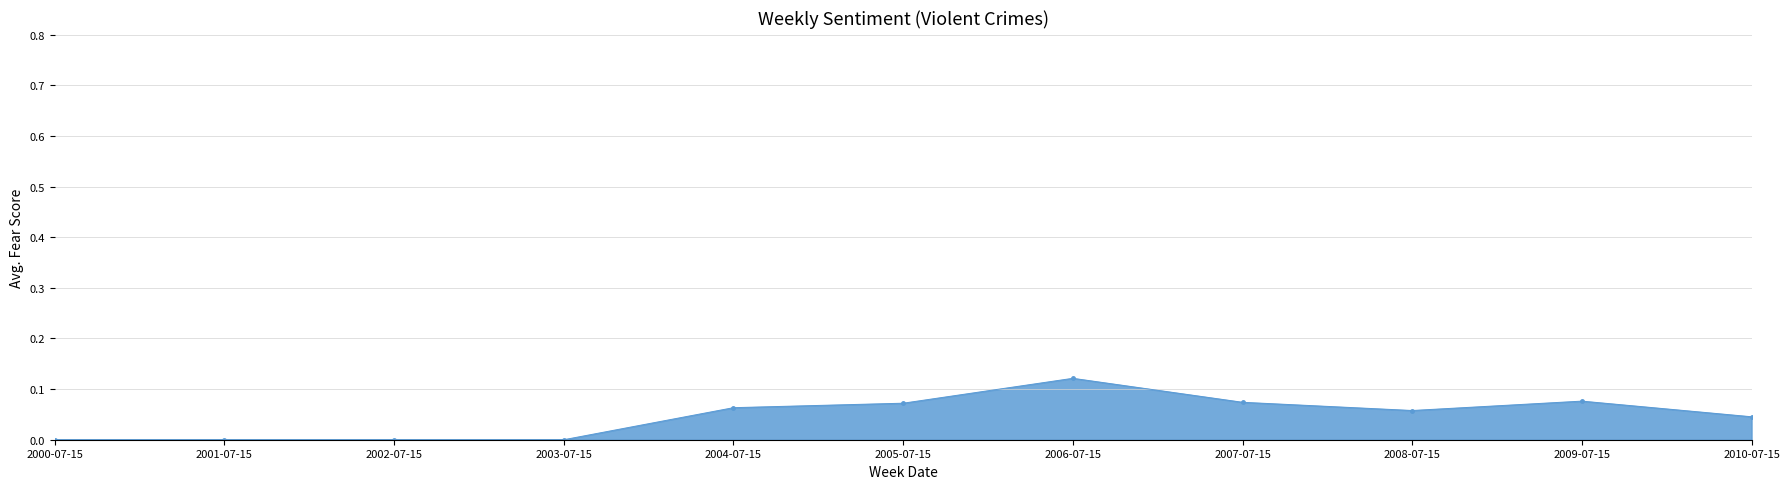

True or false: the data has more than 1 interior local peaks.

True